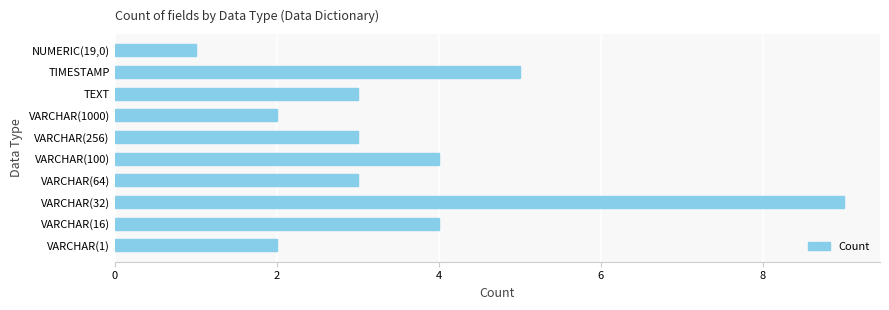

What is the difference between the second highest and second lowest values?

3